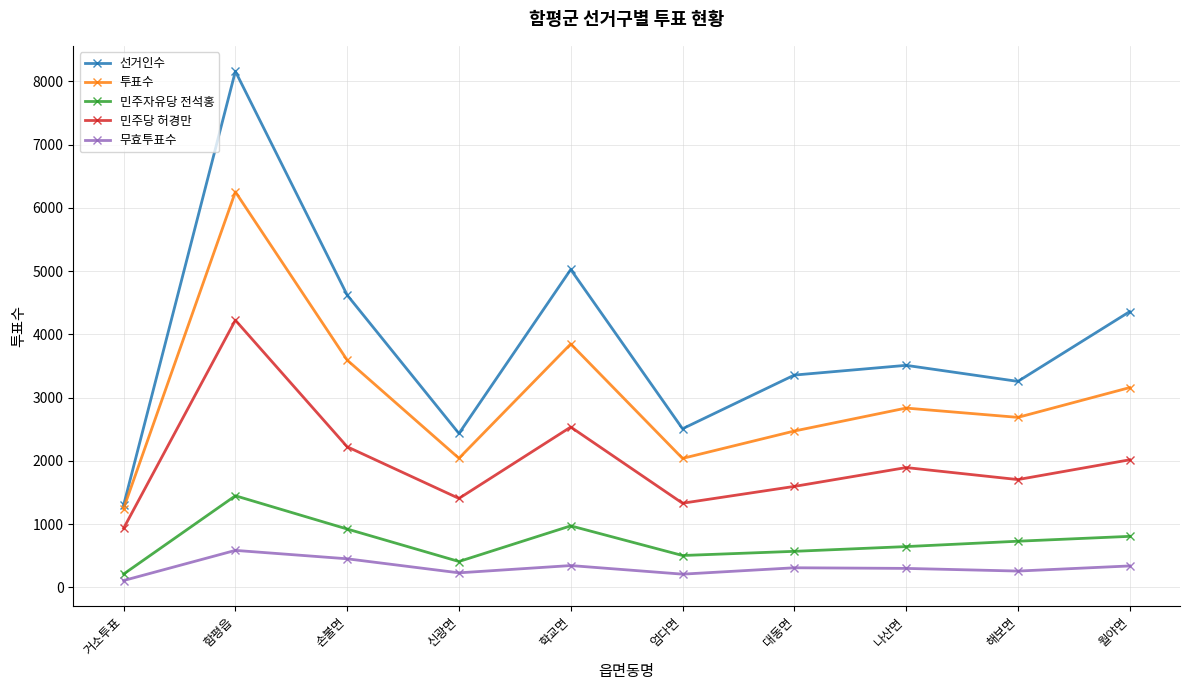

What value does the 선거인수 series have at 월야면?

4360